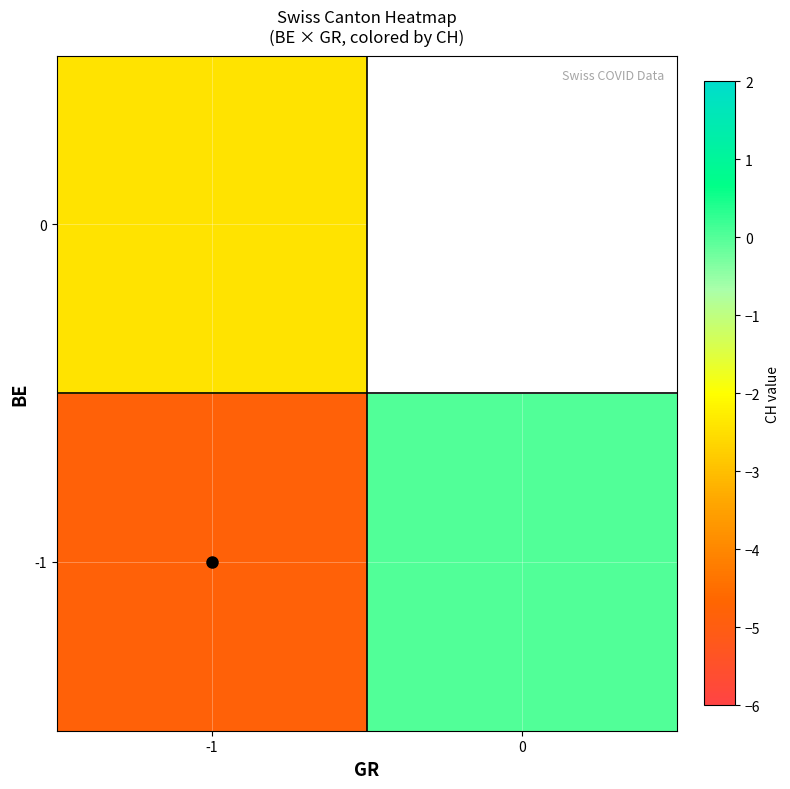

How many values in the -1 series are below 0?

1